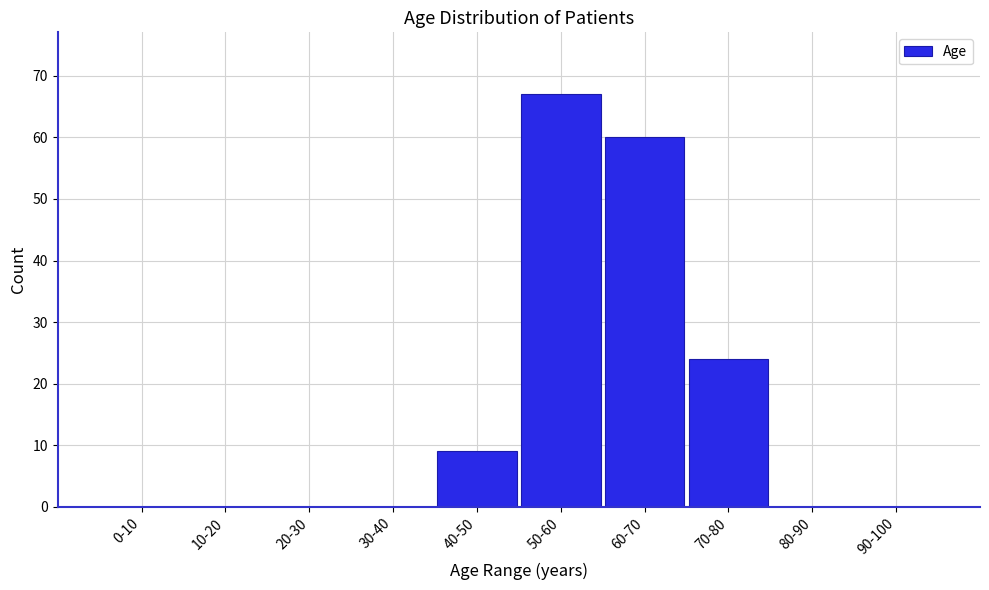

Reading left to right, transcribe all the data shown in this chart.

0-10=0	10-20=0	20-30=0	30-40=0	40-50=9	50-60=67	60-70=60	70-80=24	80-90=0	90-100=0